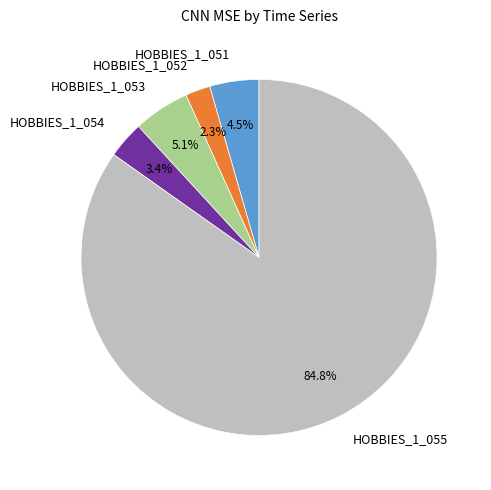

To the nearest percent, what is the combined percentage of HOBBIES_1_051 and HOBBIES_1_054?

8%